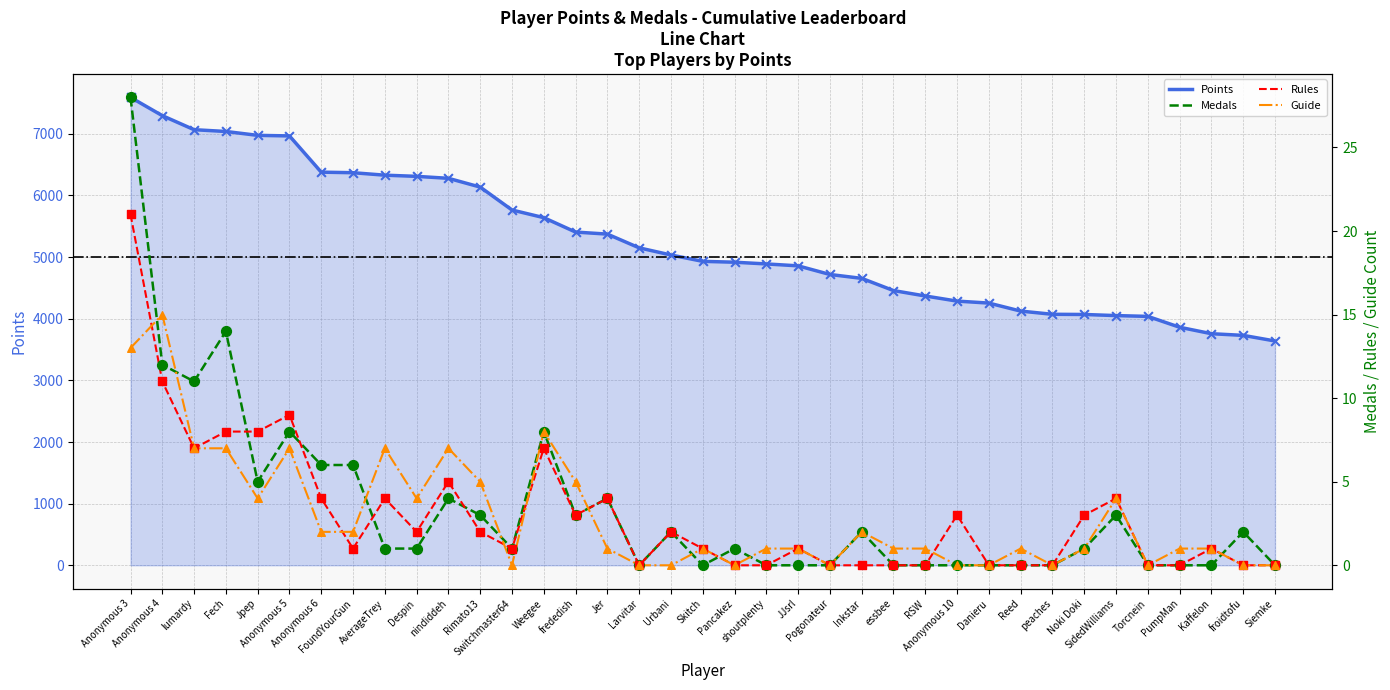

Which series has the largest total across all categories?

Points